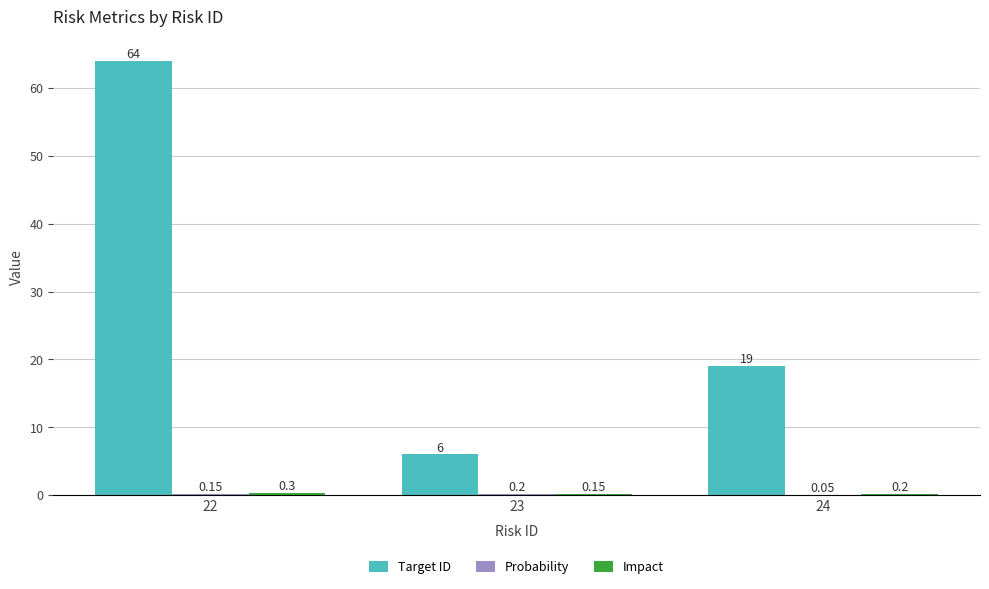

Which series has the largest range (max minus min)?

Target ID